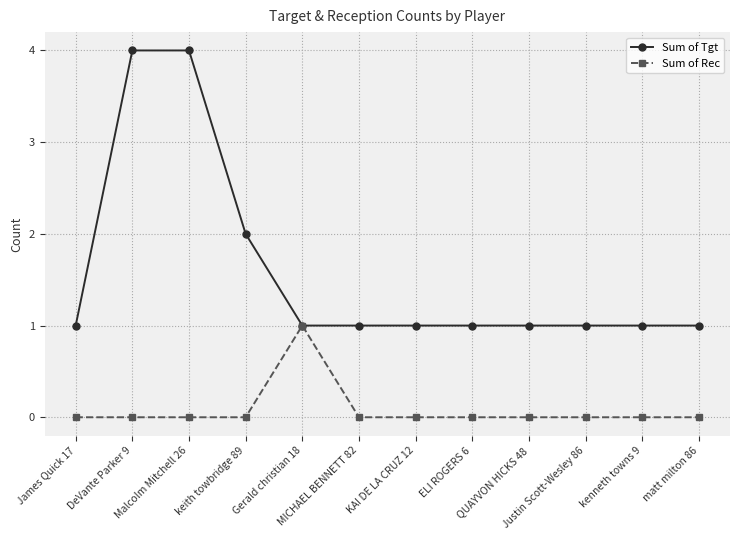

Which series has the widest spread of values?

Sum of Tgt